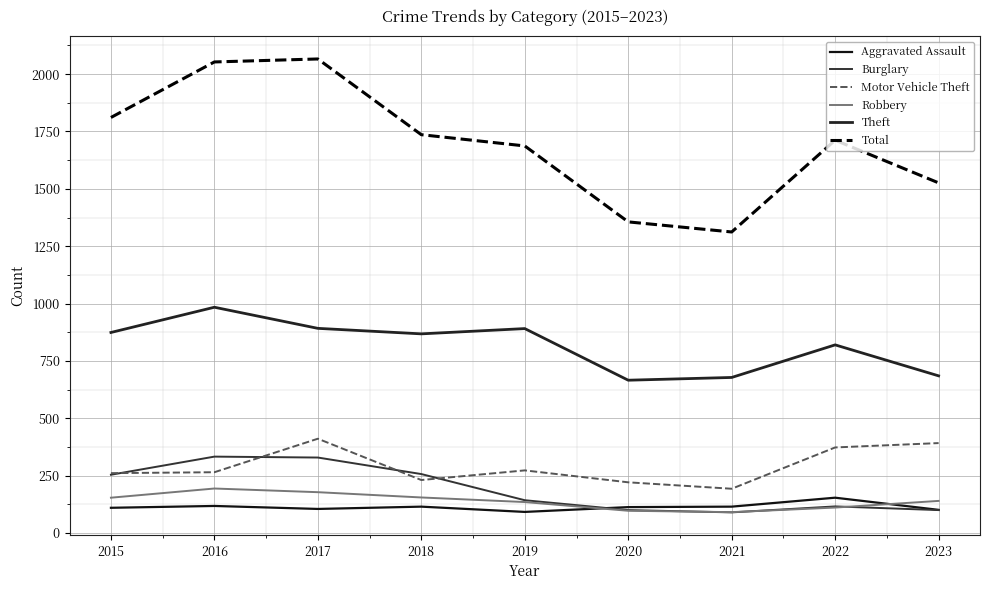

What is the value of the Robbery point at the 6th from the left?

97